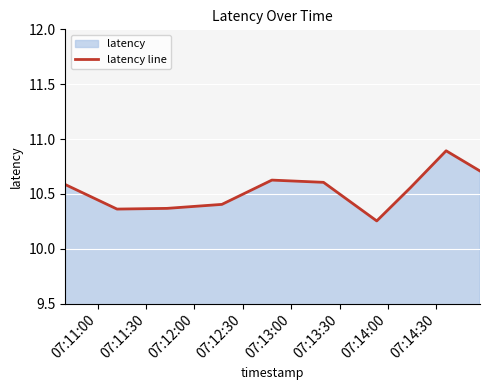

How many categories are shown in the chart?

10